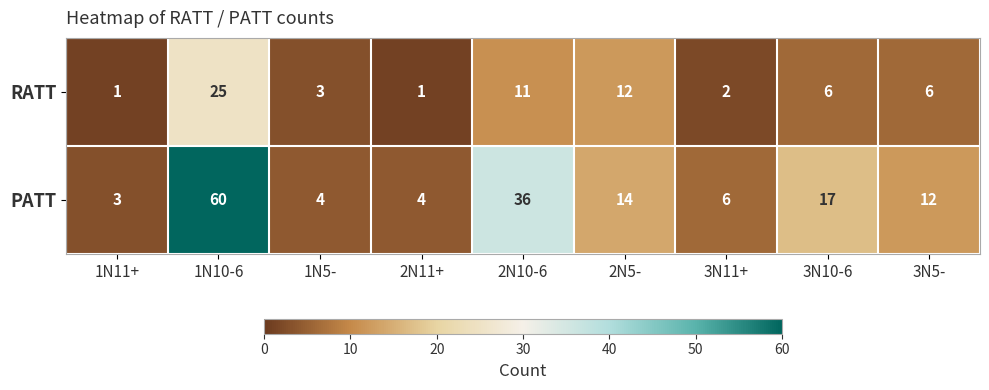

What is the minimum value shown in the chart?

1